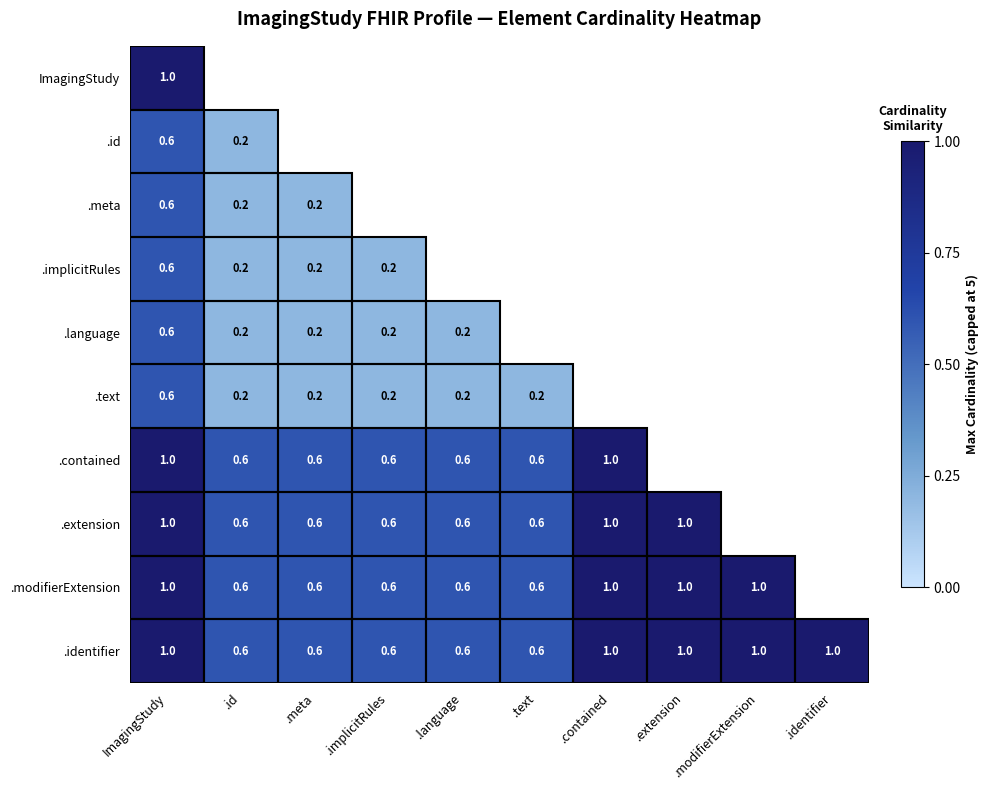

At which category is the sum across all series the highest?

ImagingStudy